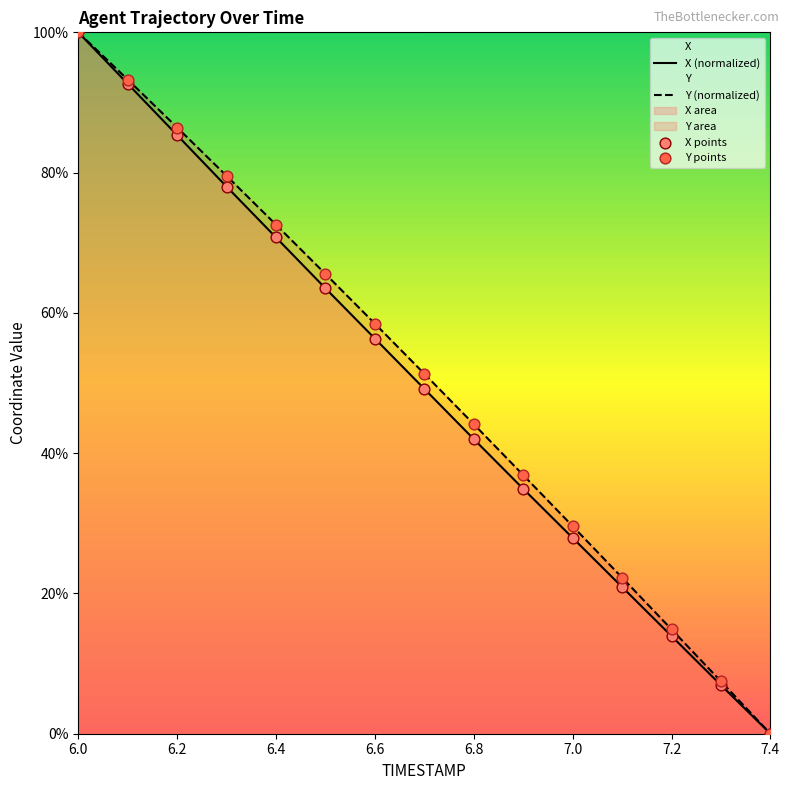

Which series has the widest spread of Y values?

X (normalized)